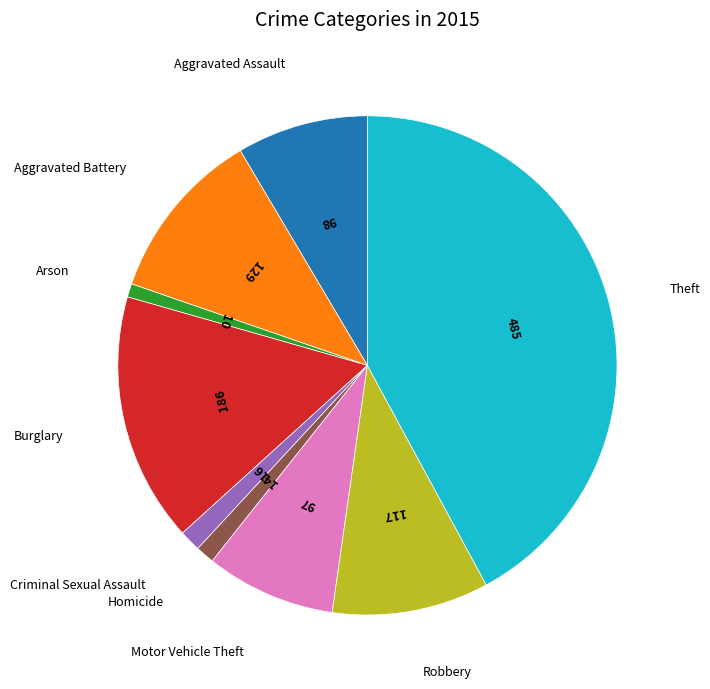

Is there a majority slice in this chart?

No